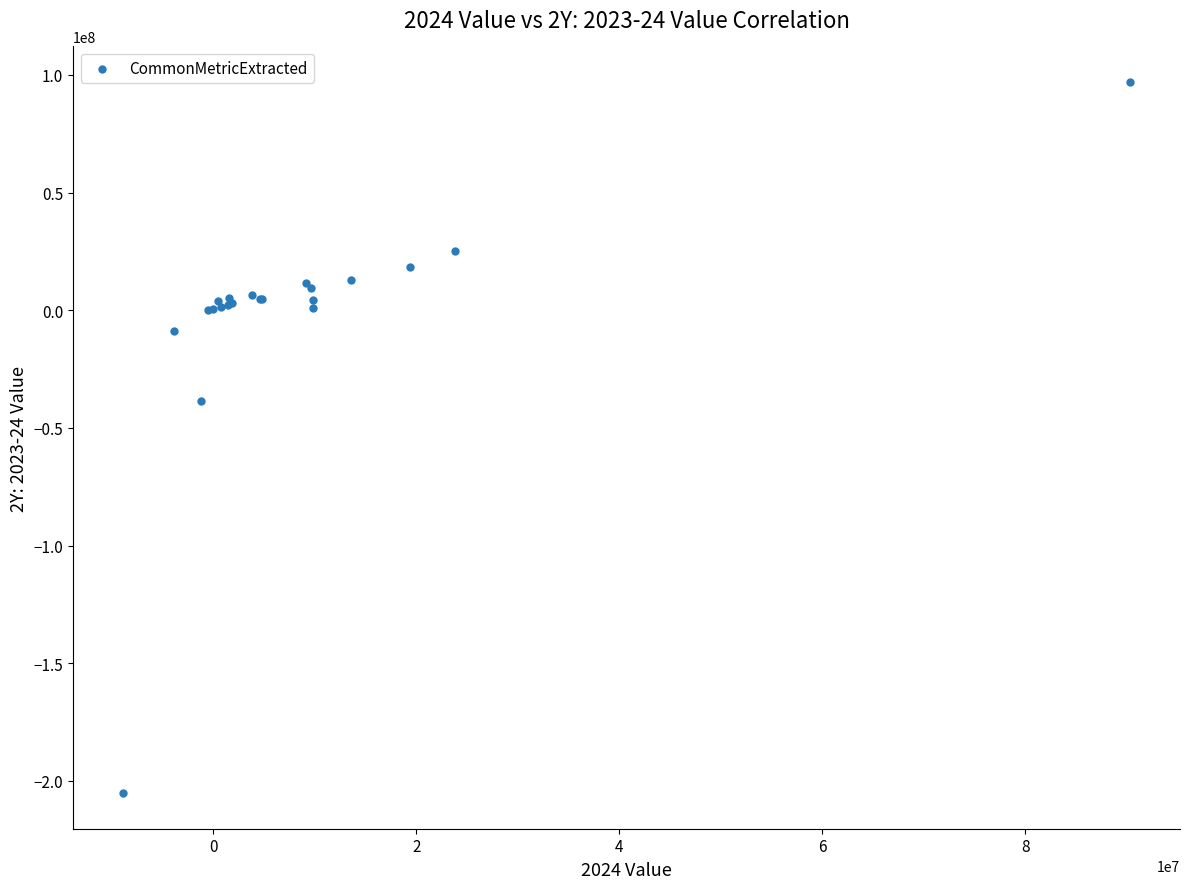

What Y value in the scatter plot is closest to -54114500?

-38374000